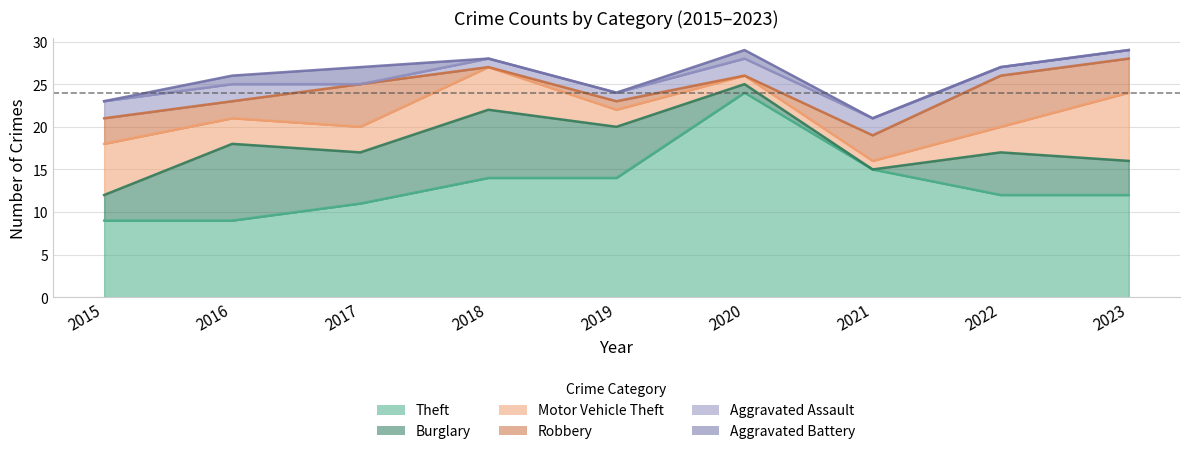

Between which two adjacent categories do Burglary and Motor Vehicle Theft first intersect?

2015 and 2016